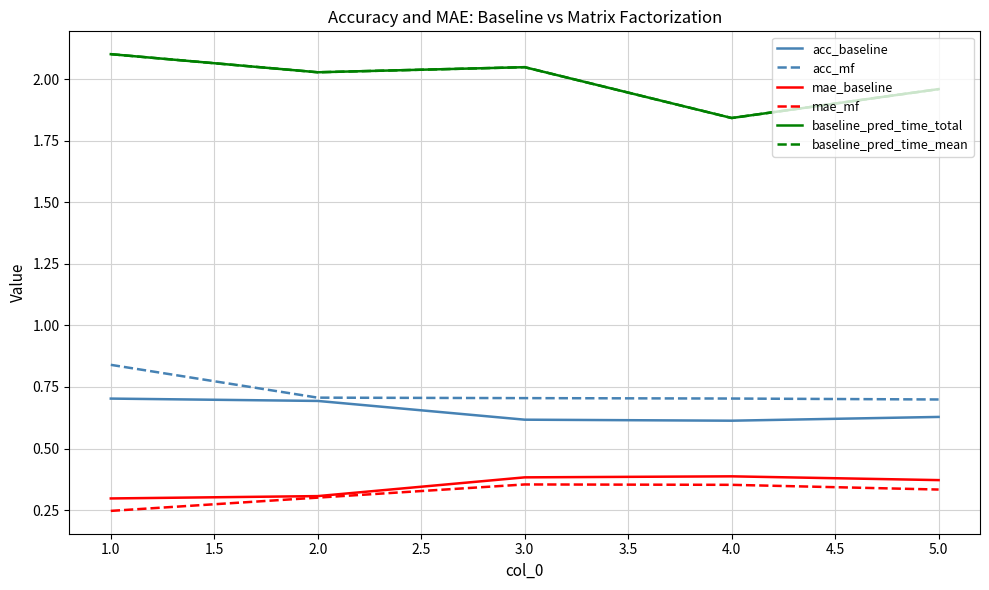

Does the chart have visible grid lines?

Yes